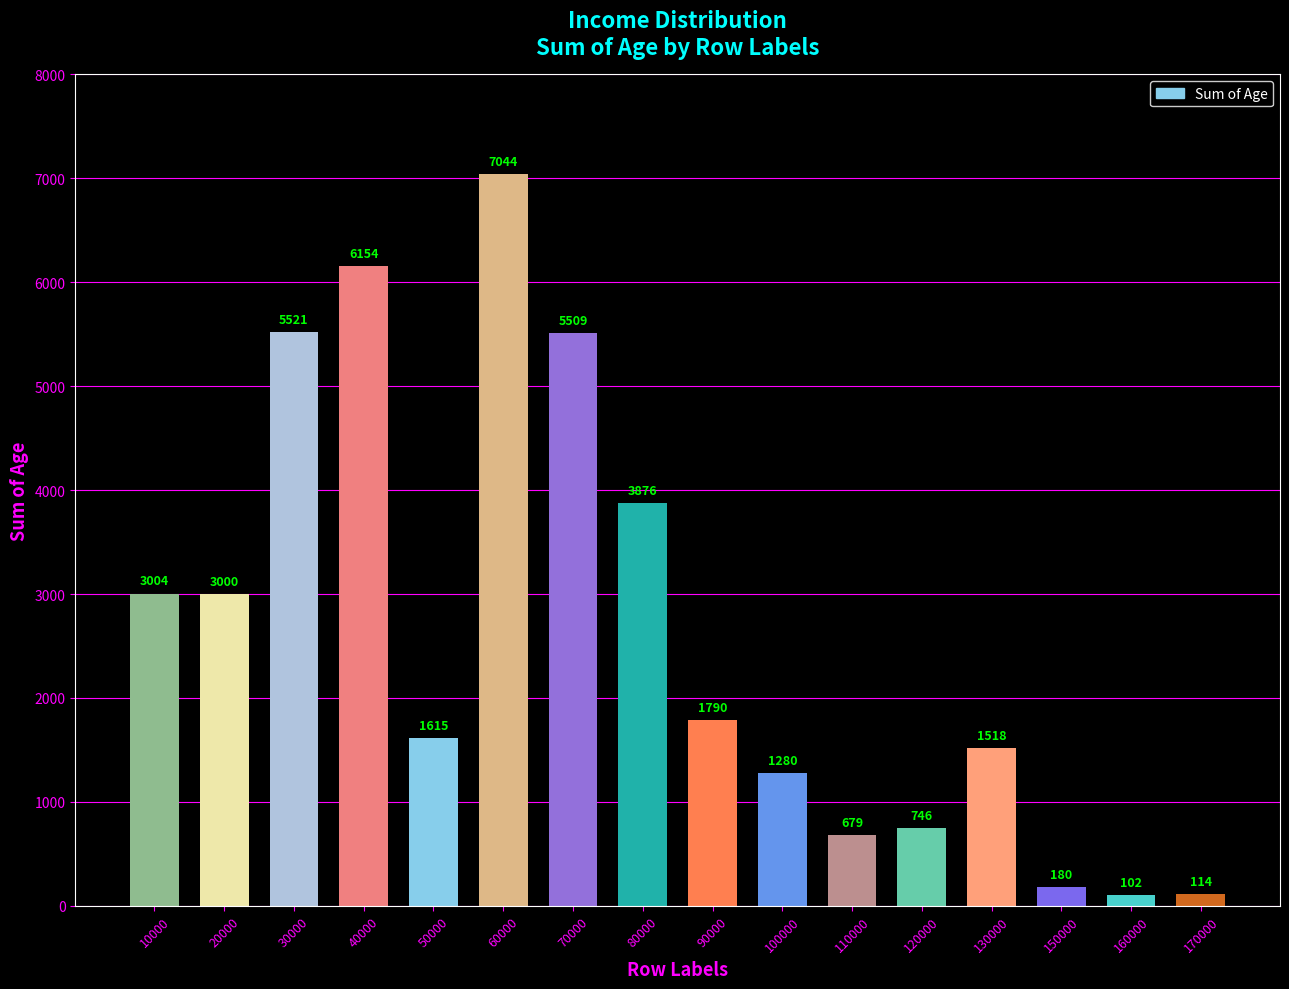

How many data points are less than 1790?

8